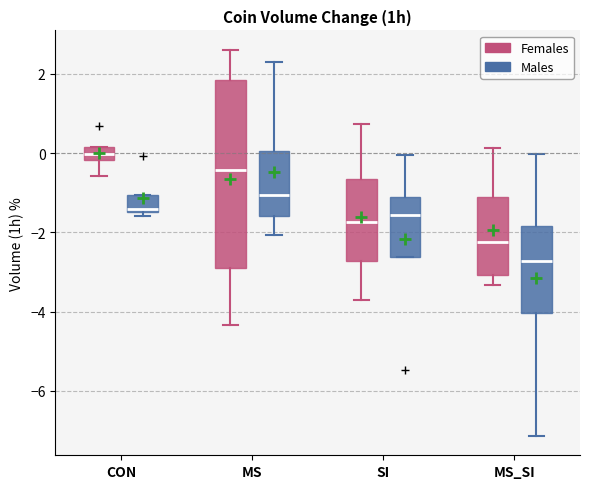

Which box's median line is the highest?

CON (Females)